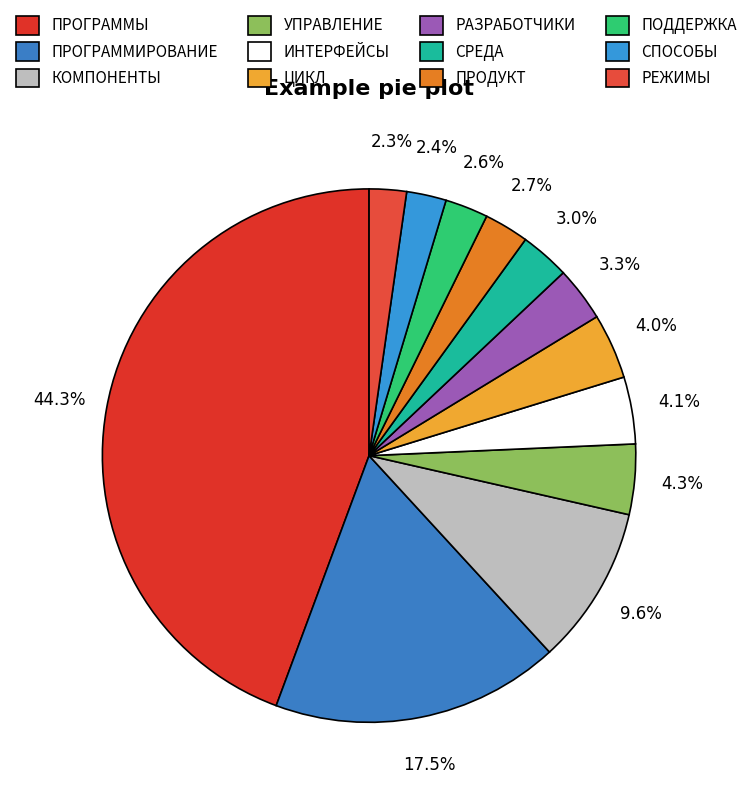

What is the smallest slice in the pie chart?

РЕЖИМЫ